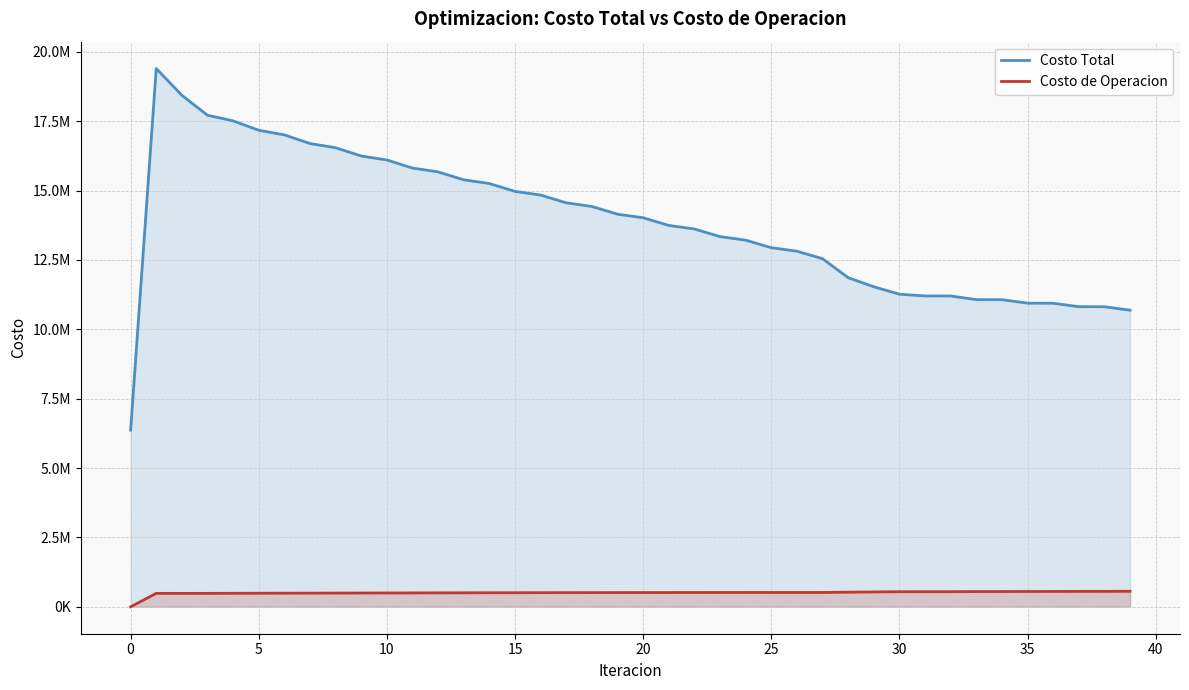

True or false: Costo de Operacion has more than 2 points higher than both neighbors.

False